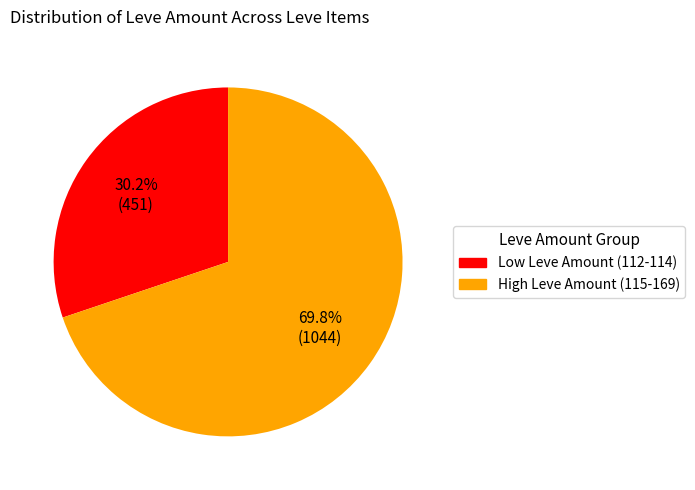

Does any single category account for the majority?

Yes